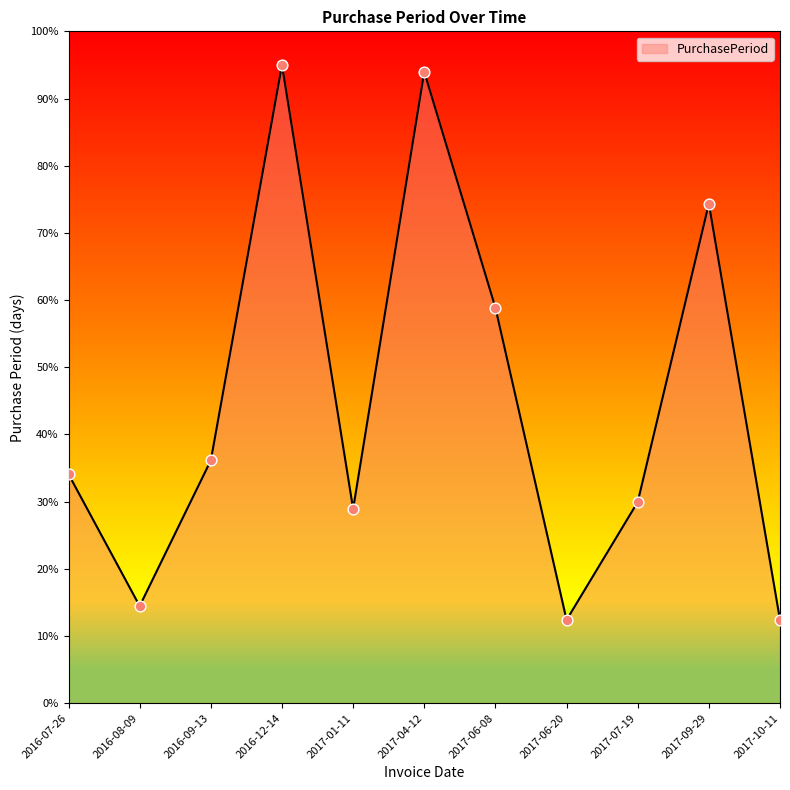

Between 2017-07-19 and 2017-10-11, which is larger?

2017-07-19